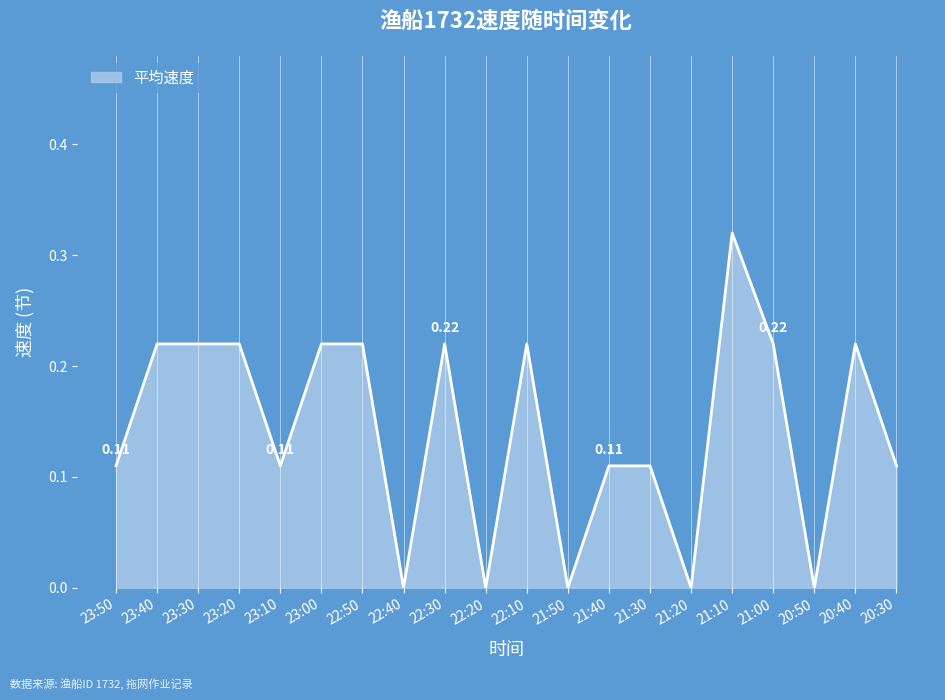

Where is the first local maximum?

22:30